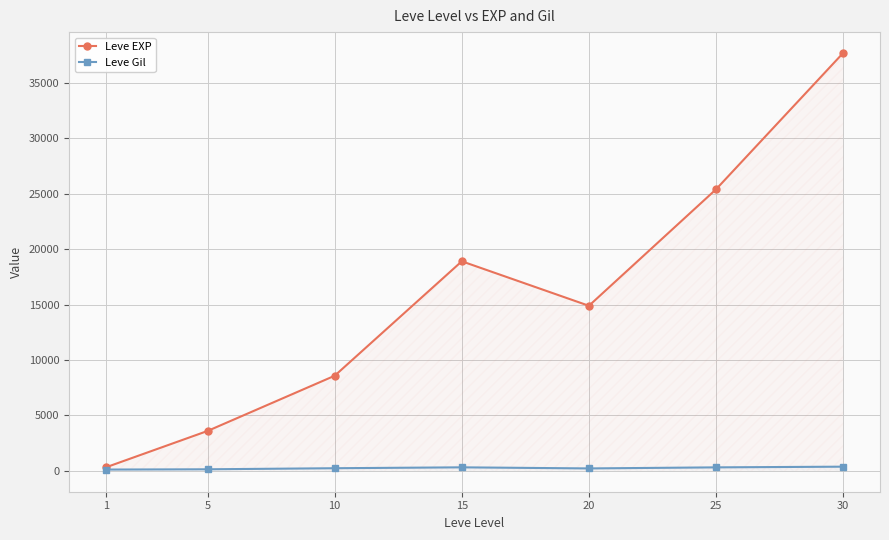

Does the chart have visible grid lines?

Yes